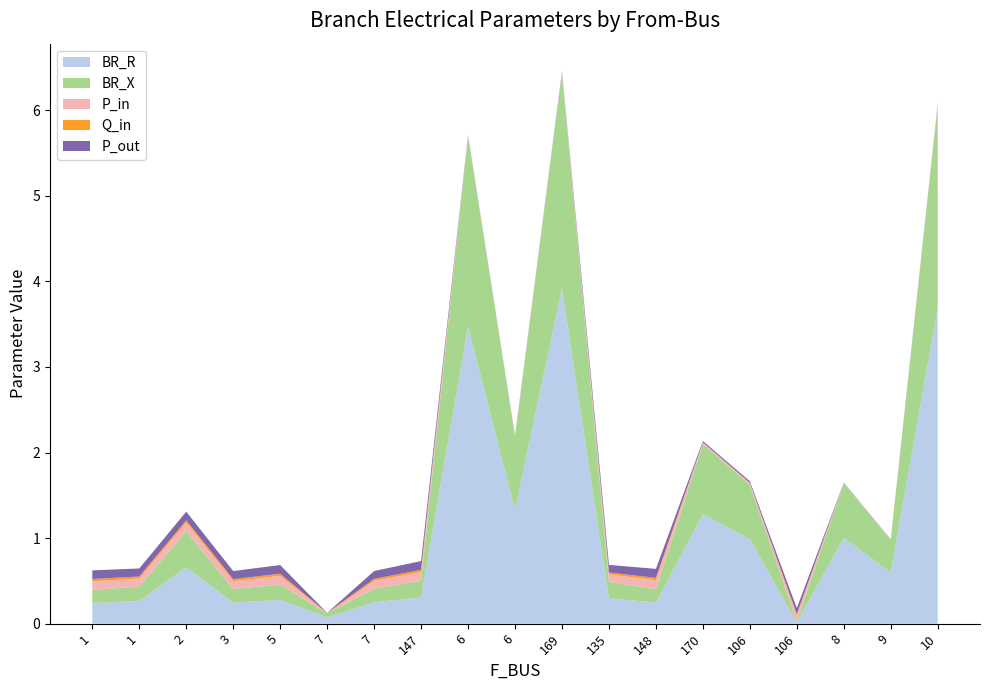

Reading left to right, extract all data points from this chart.

BR_R: 1=0.2	1=0.3	2=0.7	3=0.2	5=0.3	7=0.1	7=0.2	147=0.3	6=3.5	6=1.3	169=3.9	135=0.3	148=0.2	170=1.3	106=1.0	106=0.0	8=1.0	9=0.6	10=3.7
BR_X: 1=0.2	1=0.2	2=0.4	3=0.2	5=0.2	7=0.0	7=0.2	147=0.2	6=2.2	6=0.9	169=2.5	135=0.2	148=0.2	170=0.8	106=0.6	106=0.0	8=0.6	9=0.4	10=2.4
P_in: 1=0.1	1=0.1	2=0.1	3=0.1	5=0.1	7=0.0	7=0.1	147=0.1	6=0.0	6=0.0	169=0.0	135=0.1	148=0.1	170=0.0	106=0.0	106=0.1	8=0.0	9=0.0	10=0.0
Q_in: 1=0.0	1=0.0	2=0.0	3=0.0	5=0.0	7=0.0	7=0.0	147=0.0	6=0.0	6=0.0	169=0.0	135=0.0	148=0.0	170=0.0	106=0.0	106=0.0	8=0.0	9=0.0	10=0.0
P_out: 1=0.1	1=0.1	2=0.1	3=0.1	5=0.1	7=0.0	7=0.1	147=0.1	6=0.0	6=0.0	169=0.0	135=0.1	148=0.1	170=0.0	106=0.0	106=0.1	8=0.0	9=0.0	10=0.0